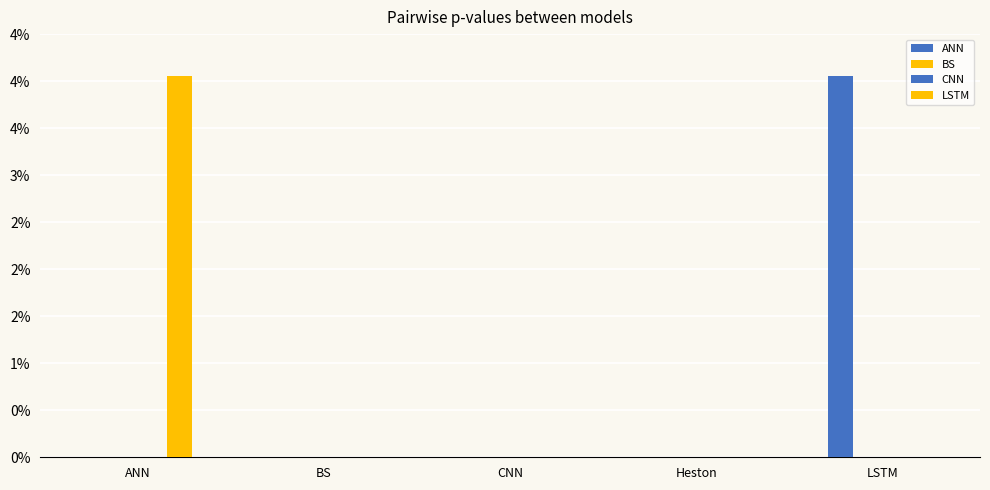

Which series has the widest spread of values?

ANN